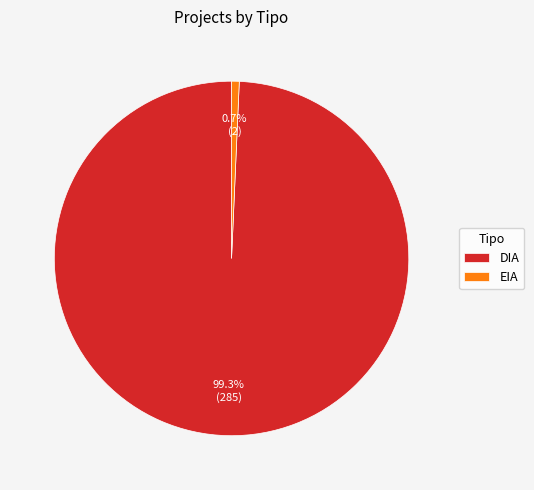

Is it true that DIA is 86% of the pie?

False